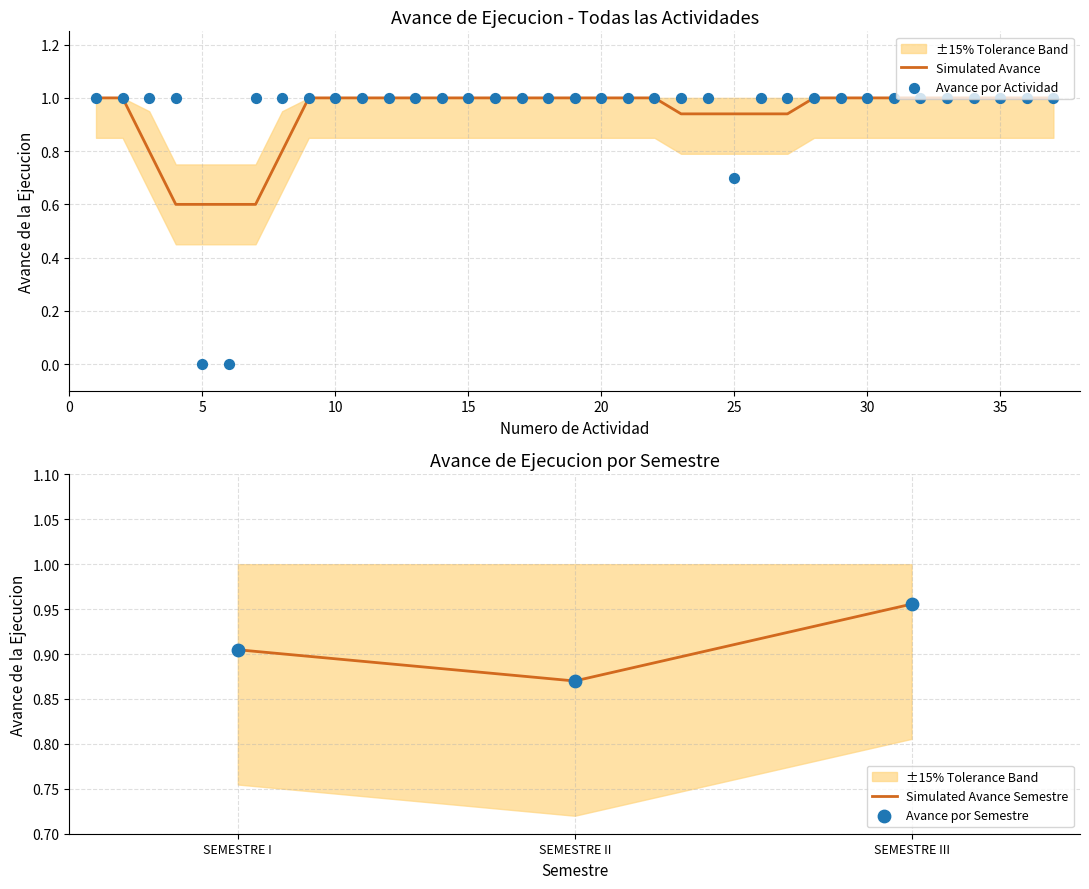

What is the ratio of the value at 33 to the value at 31?

1.0